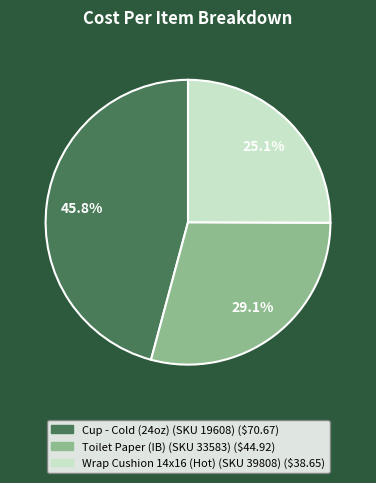

Approximately how many times larger is the value at Toilet Paper (IB) (SKU 33583) compared to Cup - Cold (24oz) (SKU 19608)?

0.6